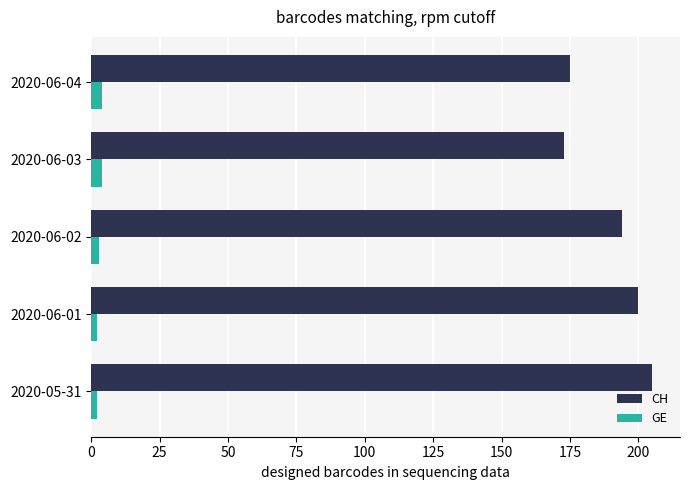

Which series has the largest range (max minus min)?

CH